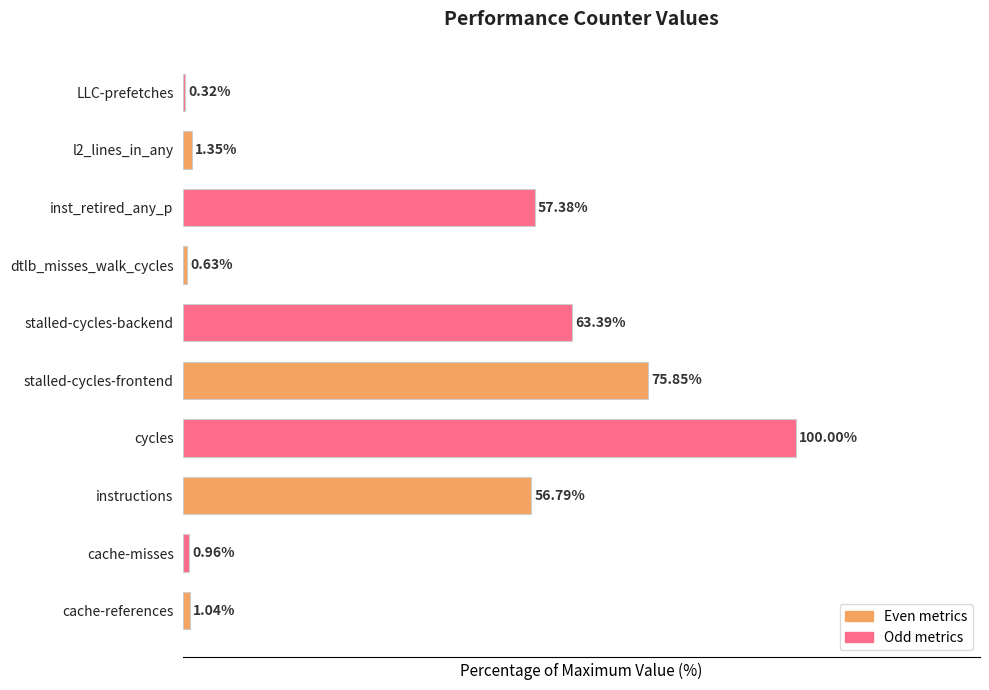

Which category has the highest value across all series?

cycles